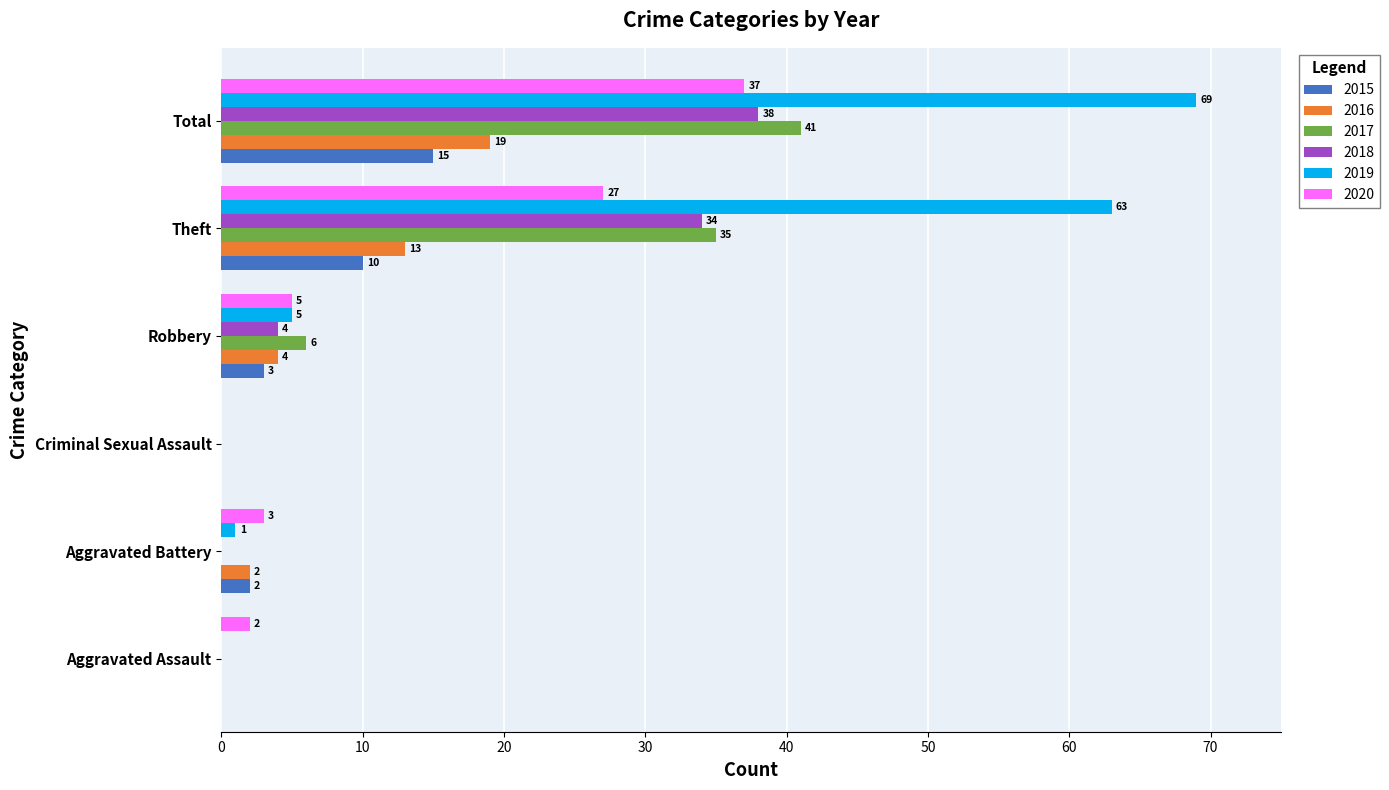

Between Robbery and Total, which series saw the biggest shift?

2019